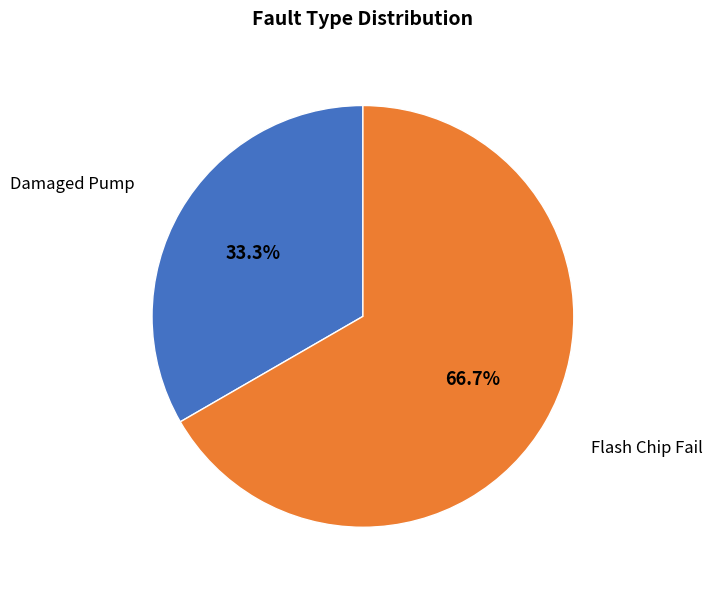

Does Flash Chip Fail account for over 50% of the chart?

Yes